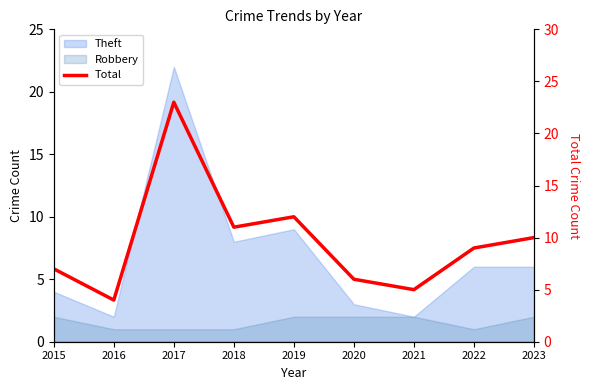

The chart shows a value of 4 at 2022. True or false?

False